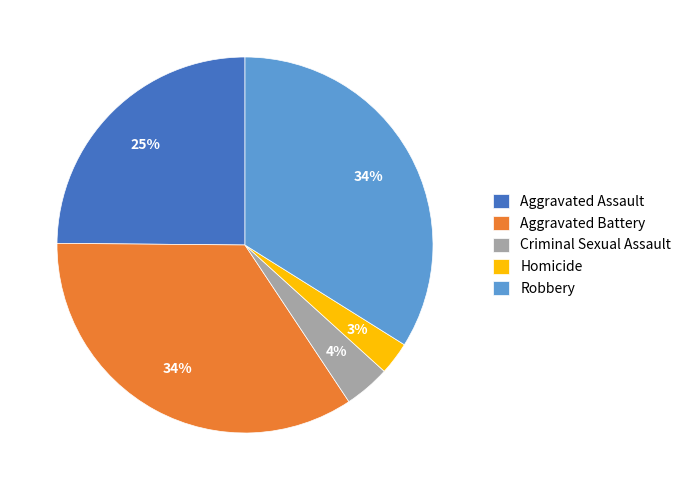

Combined, do Robbery and Criminal Sexual Assault account for over 50%?

No